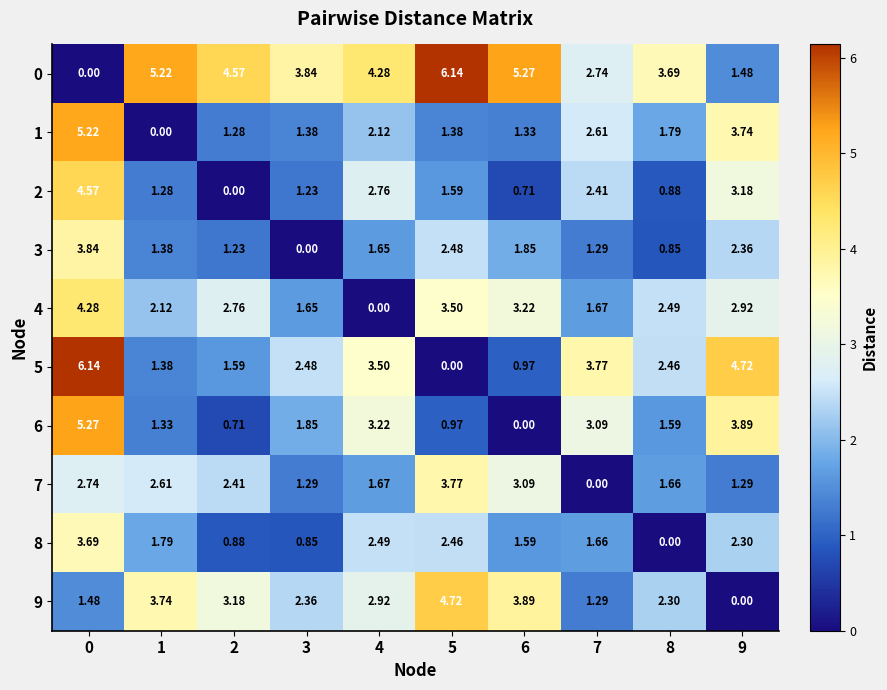

Is the value of 0 at 0 greater than the value of 9 at 5?

No